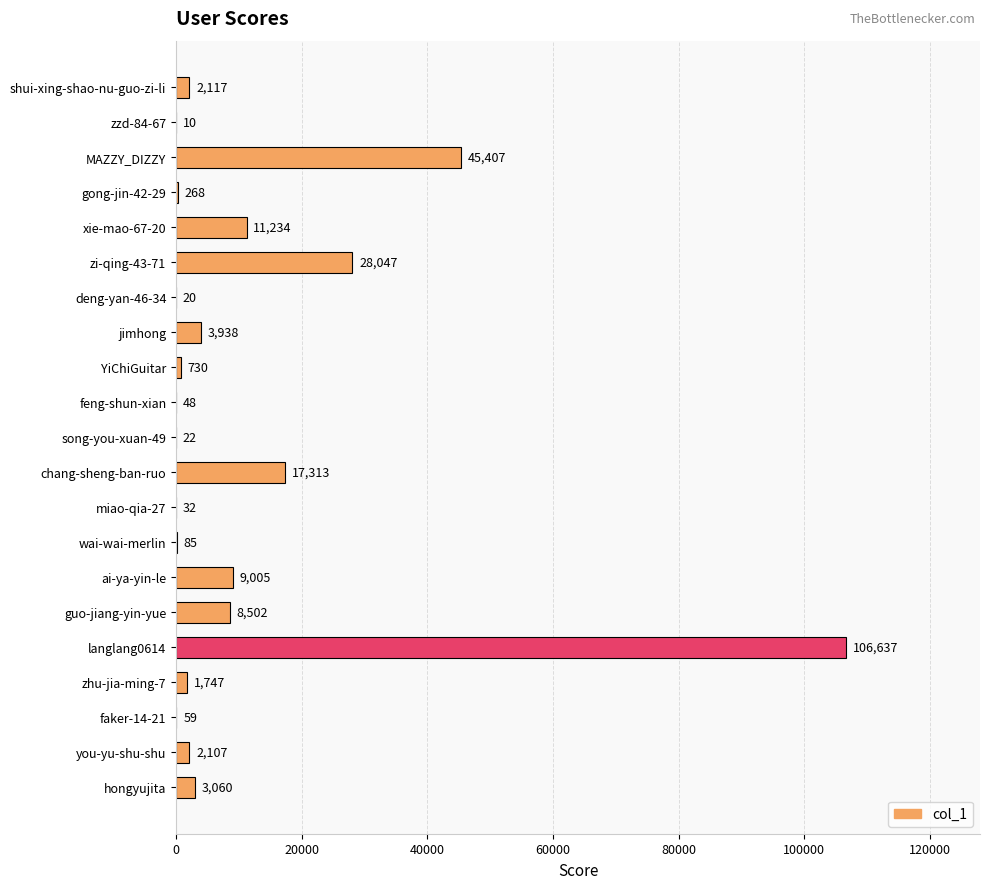

The value at wai-wai-merlin is 85. True or false?

True